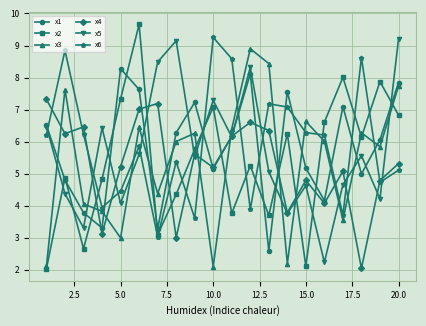

What is the lowest value of the x3 series?

2.1